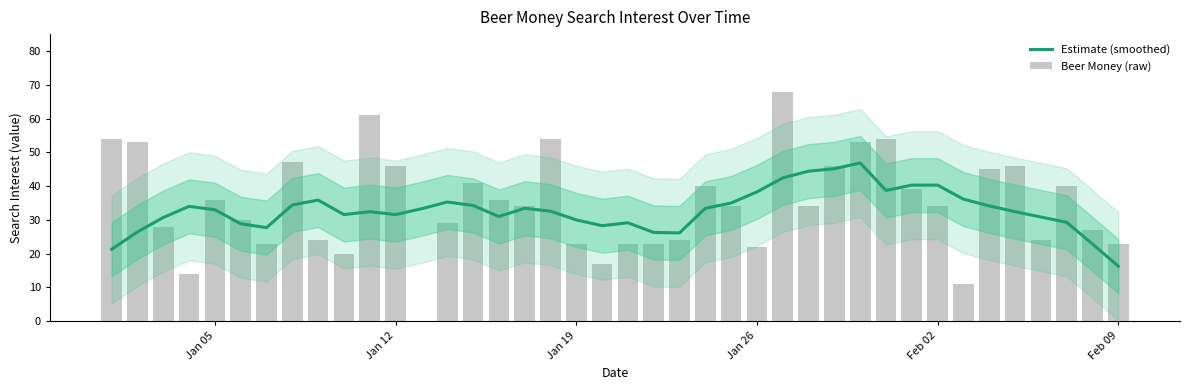

Reading right to left, transcribe all the data shown in this chart.

Estimate (smoothed): 16.3	22.9	29.3	30.9	32.4	34.1	36.1	40.3	40.3	38.7	46.9	45.1	44.4	42.4	38.3	35.0	33.4	26.1	26.3	29.1	28.3	30.0	32.6	33.4	31.0	34.3	35.3	33.3	31.6	32.4	31.6	35.9	34.4	27.7	28.9	33.0	34.0	30.7	26.4	21.3
Beer Money (raw): 23.0	27.0	40.0	24.0	46.0	45.0	11.0	34.0	39.0	54.0	53.0	46.0	34.0	68.0	22.0	34.0	40.0	24.0	23.0	23.0	17.0	23.0	54.0	34.0	36.0	41.0	29.0	0.0	46.0	61.0	20.0	24.0	47.0	23.0	30.0	36.0	14.0	28.0	53.0	54.0